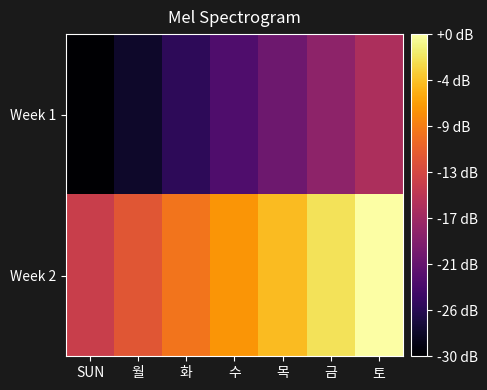

Reading left to right, what are all the values shown in this chart?

Week 1: SUN=1	월=2	화=3	수=4	목=5	금=6	토=7
Week 2: SUN=8	월=9	화=10	수=11	목=12	금=13	토=14